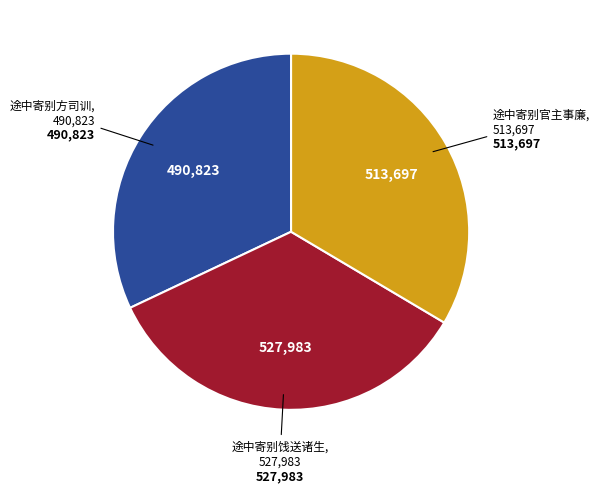

Does 途中寄别方司训 represent more than half of the total?

No